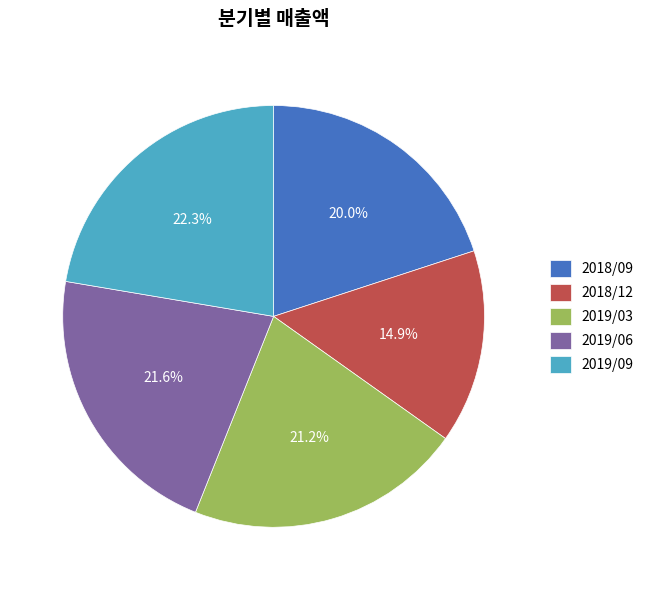

How many slices are in this pie chart?

5